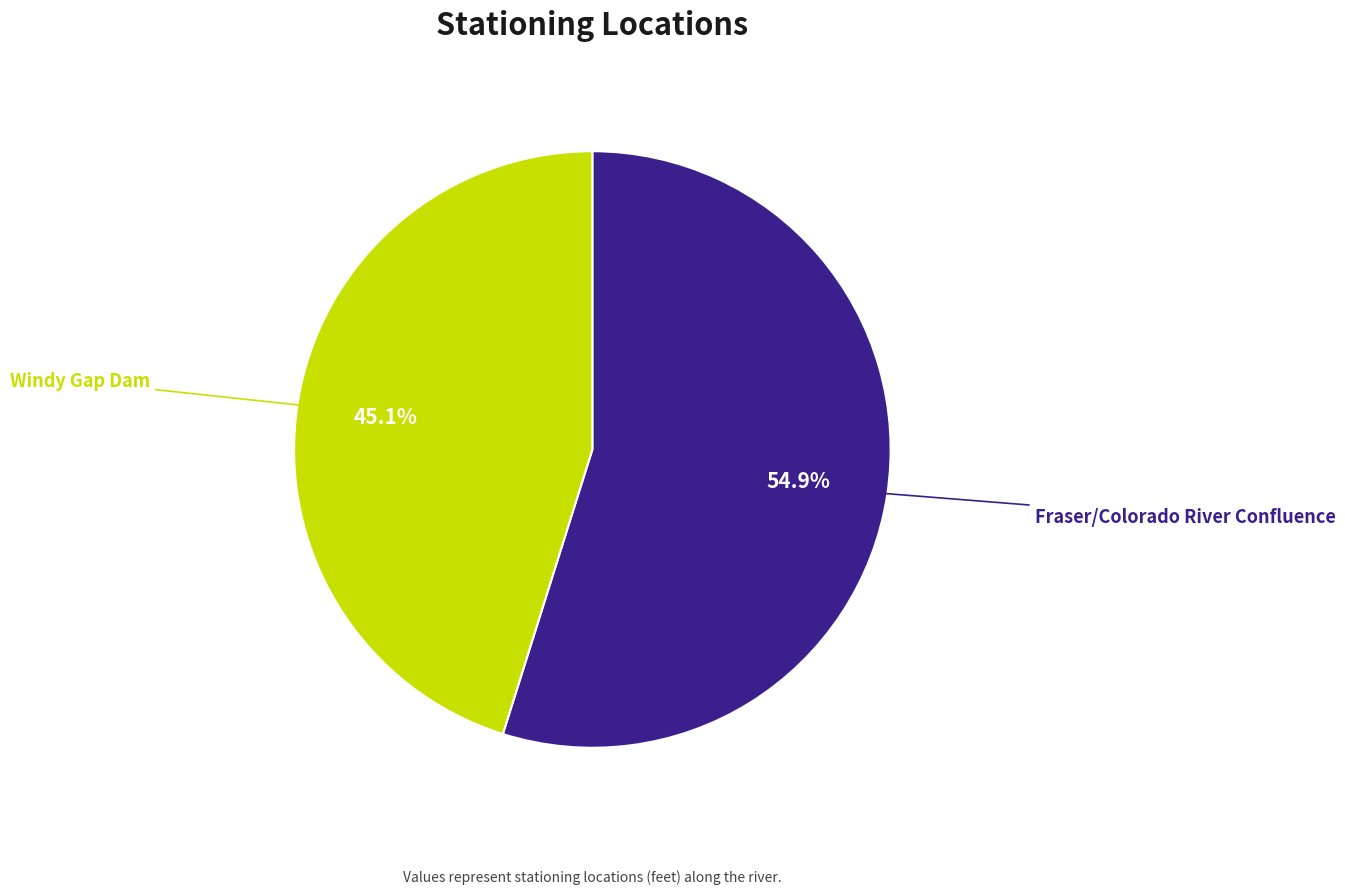

What is the majority slice?

Fraser/Colorado River Confluence